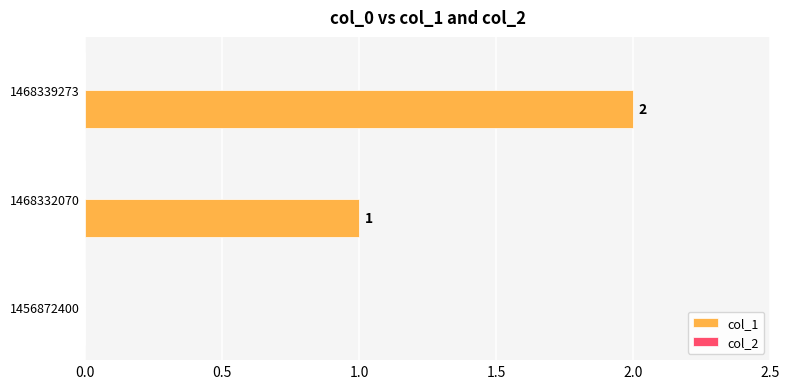

Which category has the highest value across all series?

1468339273